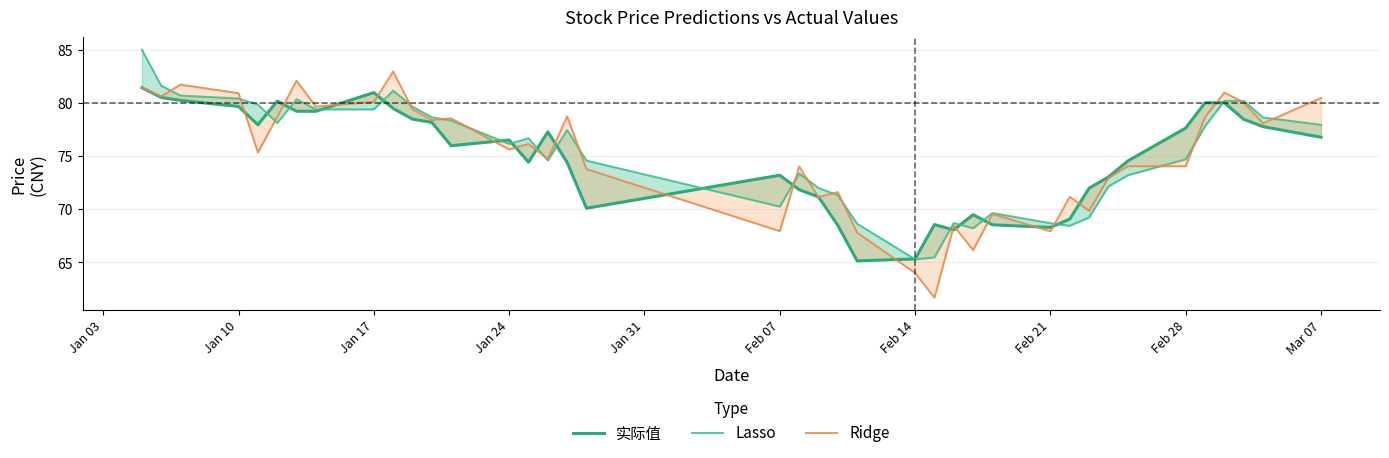

What is the smallest value displayed?

61.7